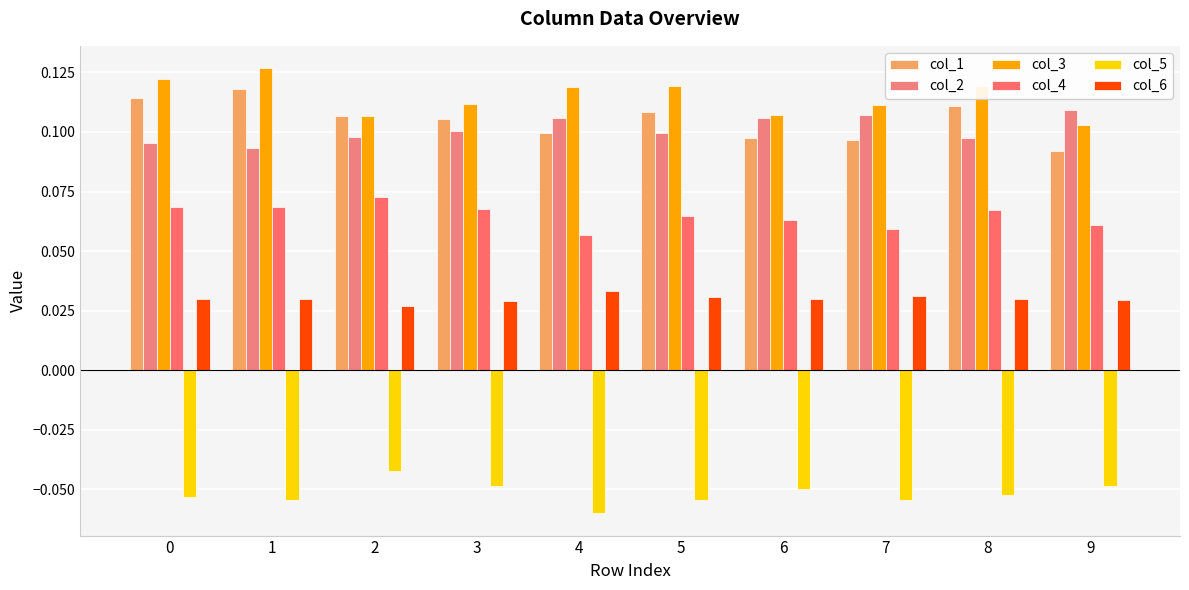

What is the value of the col_5 bar at the 6th from the left?

-0.1